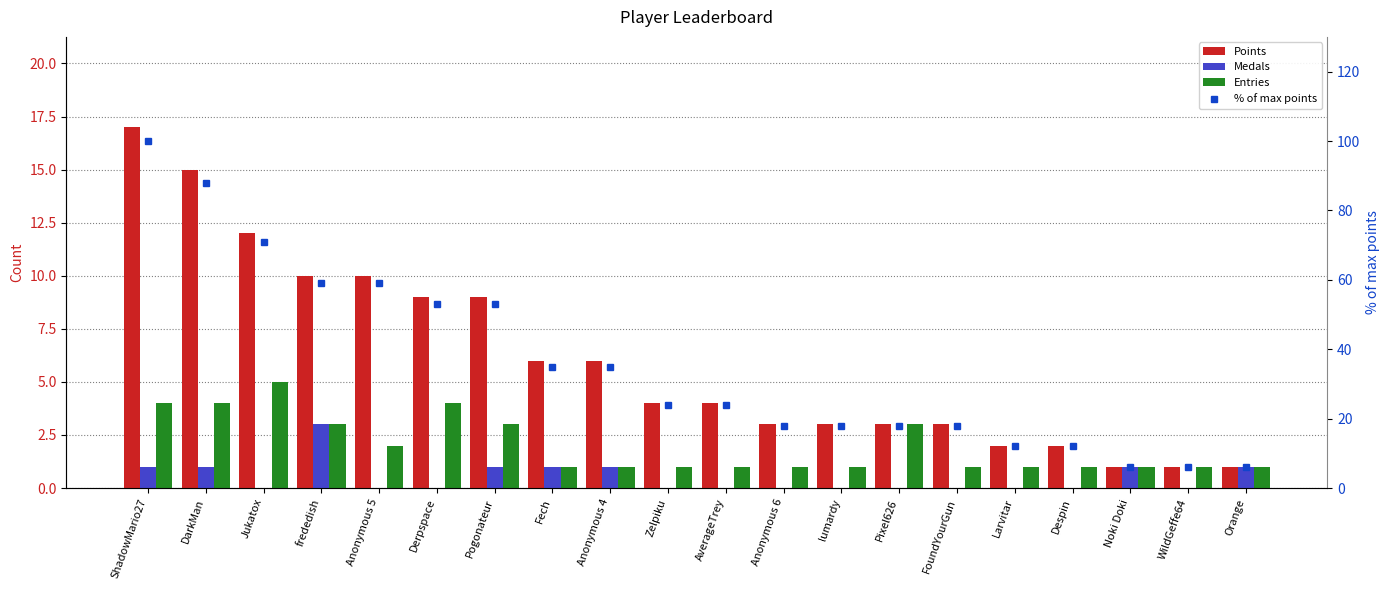

What is the value of the Points bar at the 4th from the left?

10